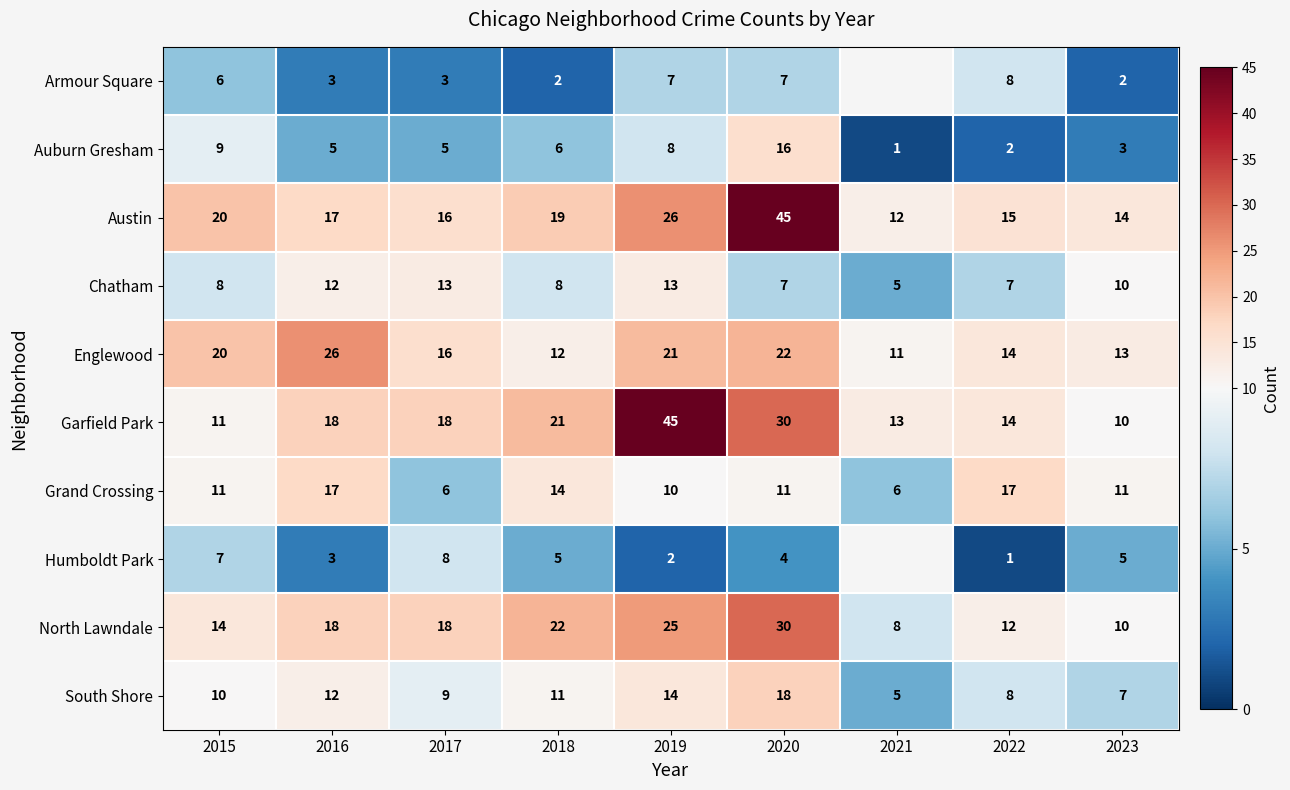

What is the difference between the maximum and second lowest values in the South Shore series?

11